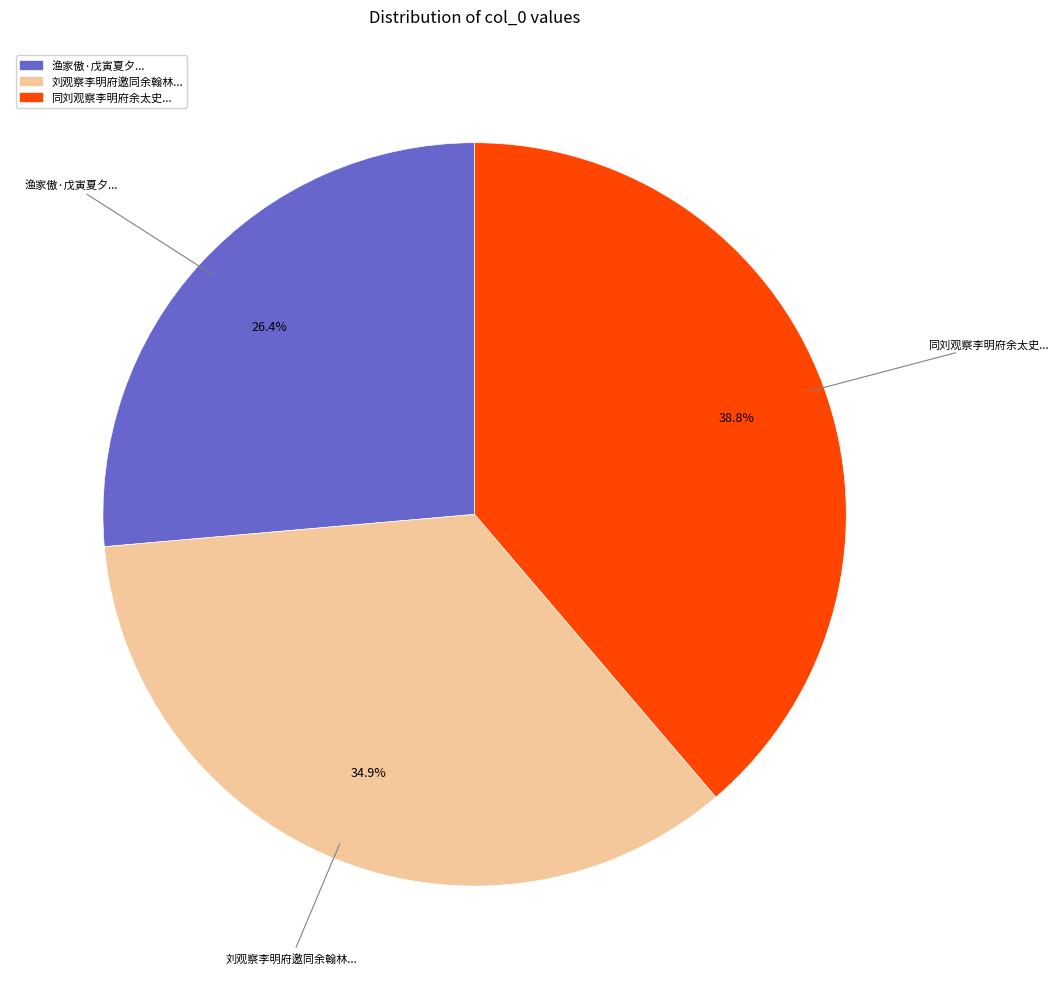

Does any single category account for the majority?

No